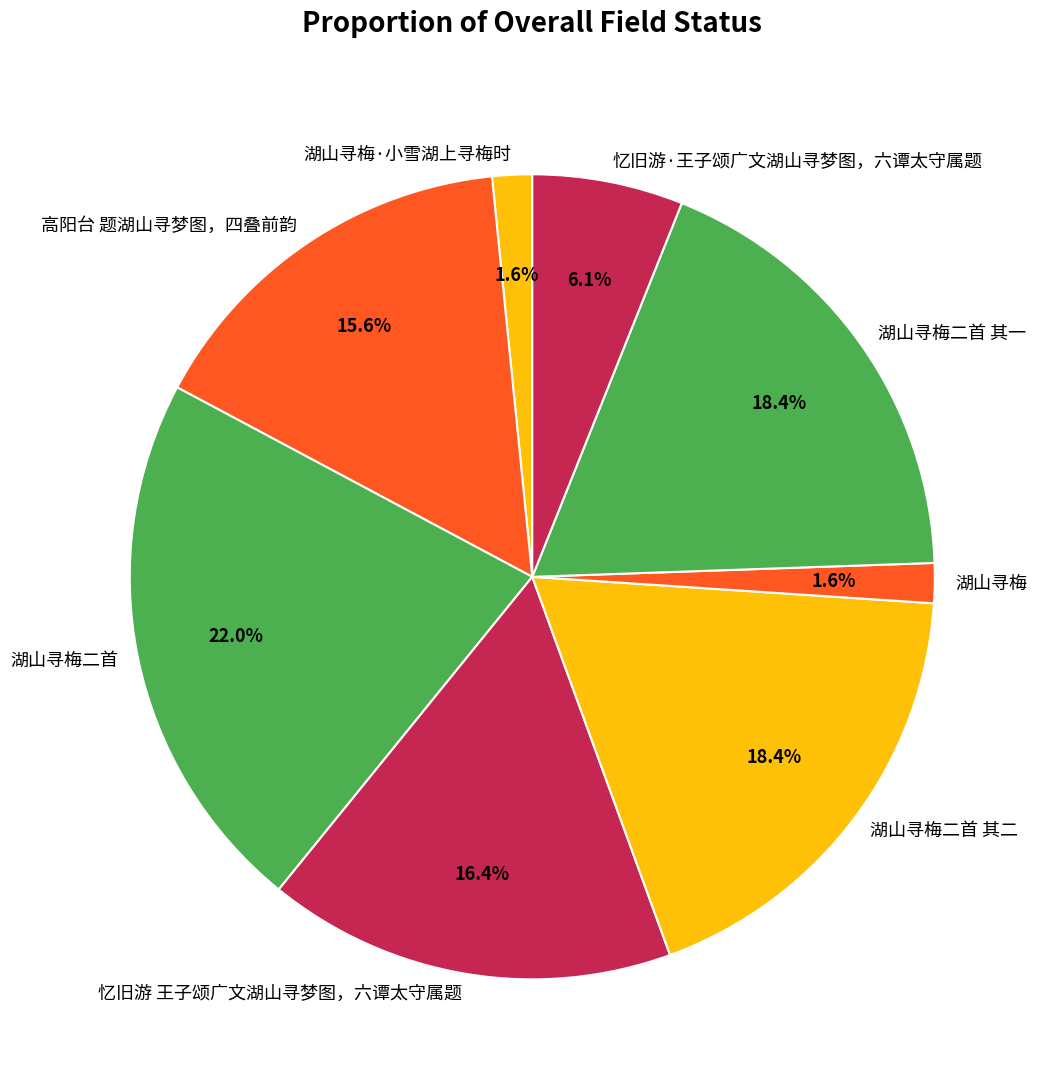

Does any single category account for the majority?

No